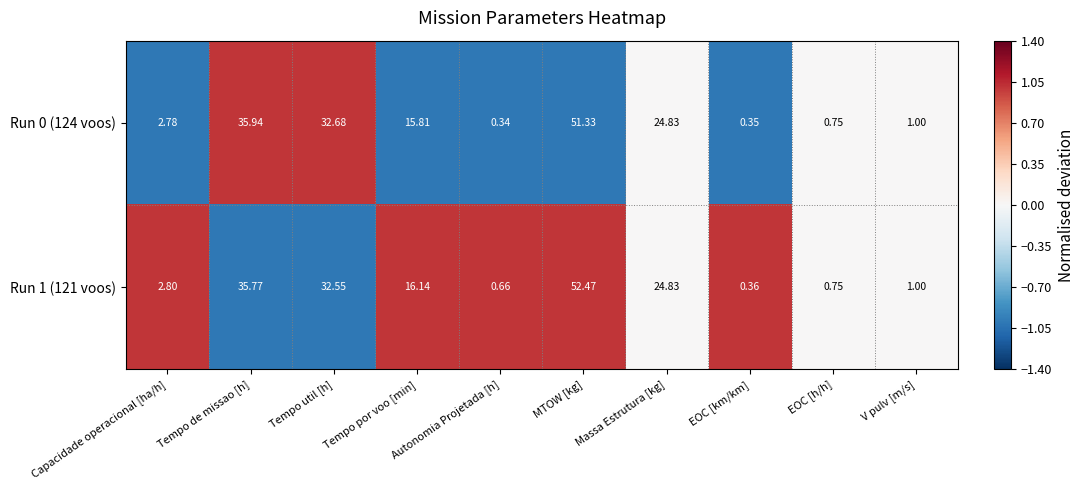

At which label is Run 0 (124 voos) closest to 25?

Massa Estrutura [kg]